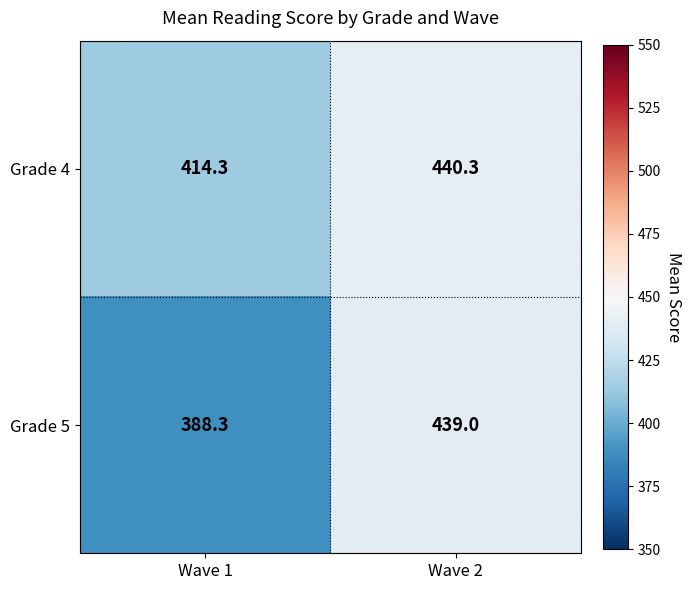

Rank the series at Wave 2 from lowest to highest value.

Grade 5, Grade 4